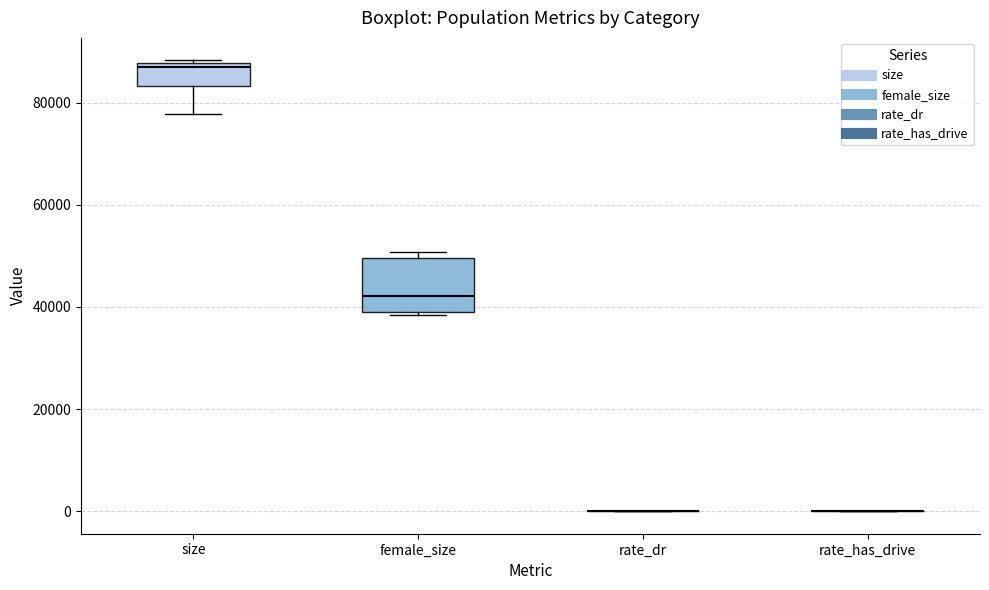

Reading left to right, transcribe this box plot: for each box, give where its median line is, the range the box spans, and where its two whiskers end, as read against the y-axis. The values are not printed on the chart, so give them approximately, as read against the axis.

size: median 86000, box 84000 to 88000, whiskers 78000 to 88000
female_size: median 42000, box 40000 to 50000, whiskers 38000 to 50000 (just above the box's upper edge)
rate_dr: box collapsed to a line at 0, whiskers 0 to 0
rate_has_drive: box collapsed to a line at 0, whiskers 0 to 0